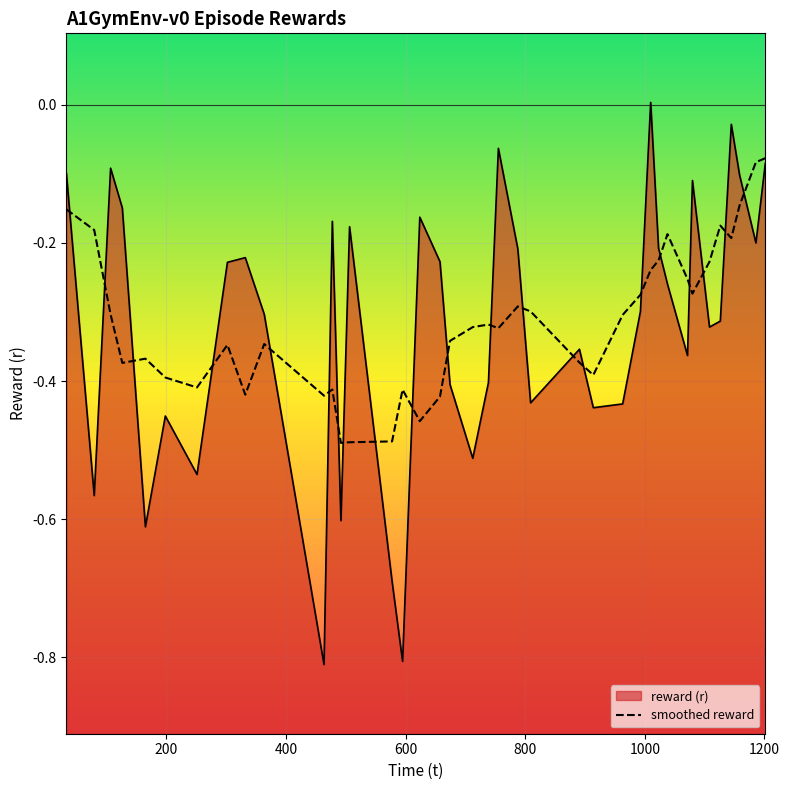

True or false: the data has more than 1 interior local peaks.

True